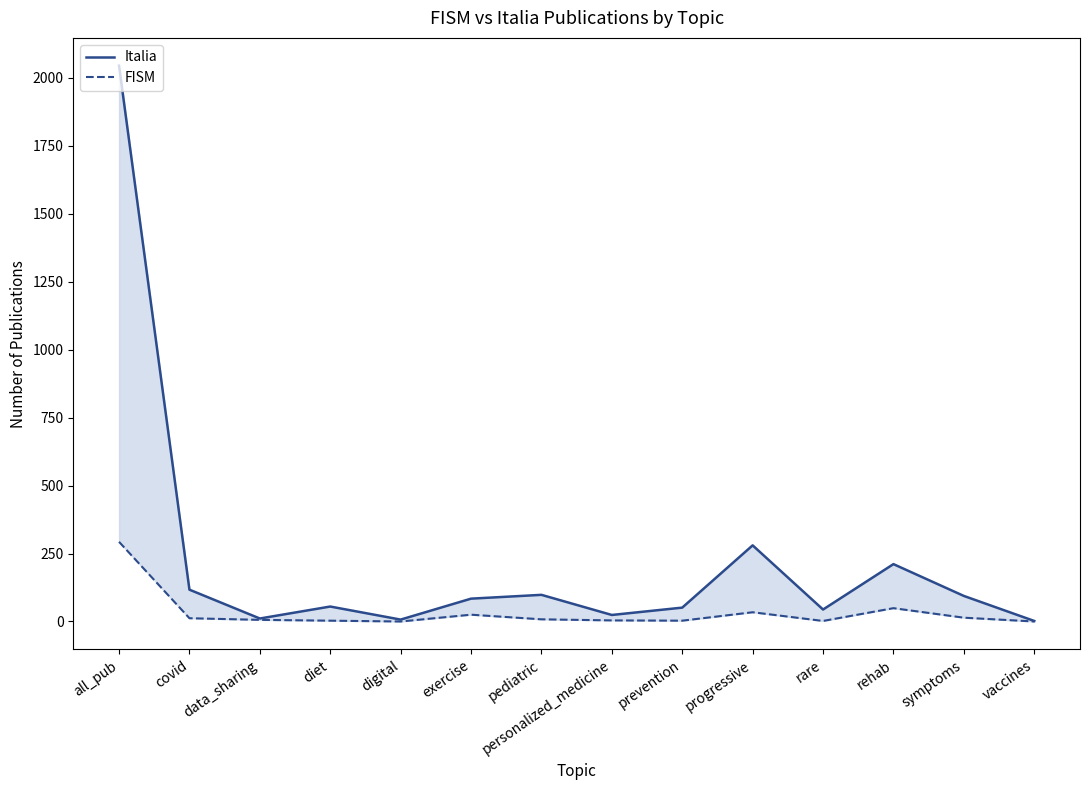

Where does the Italia series first go above 84?

all_pub